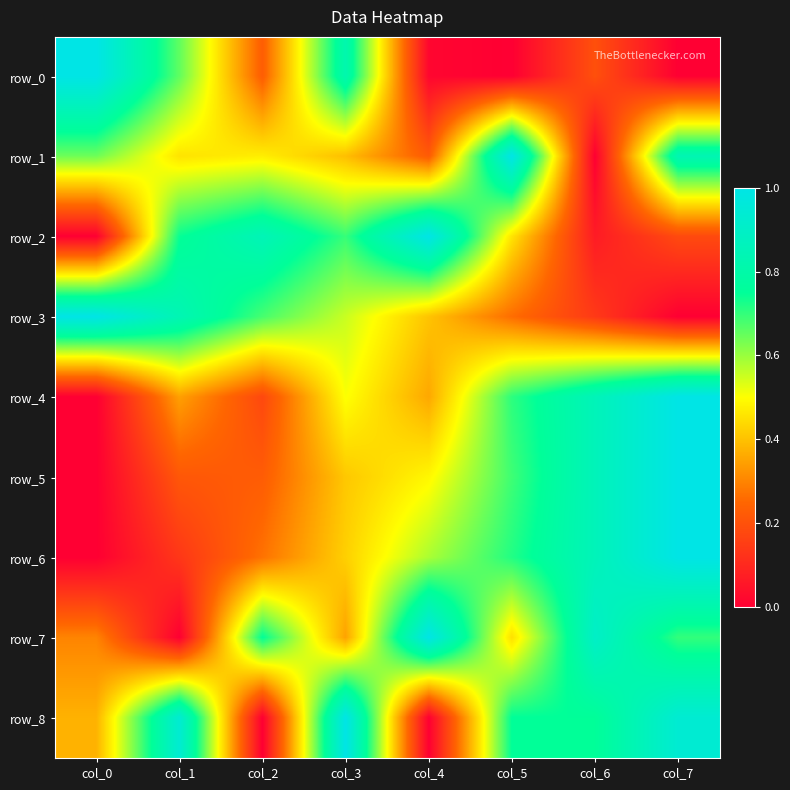

How many values in the row_1 series exceed 0?

7